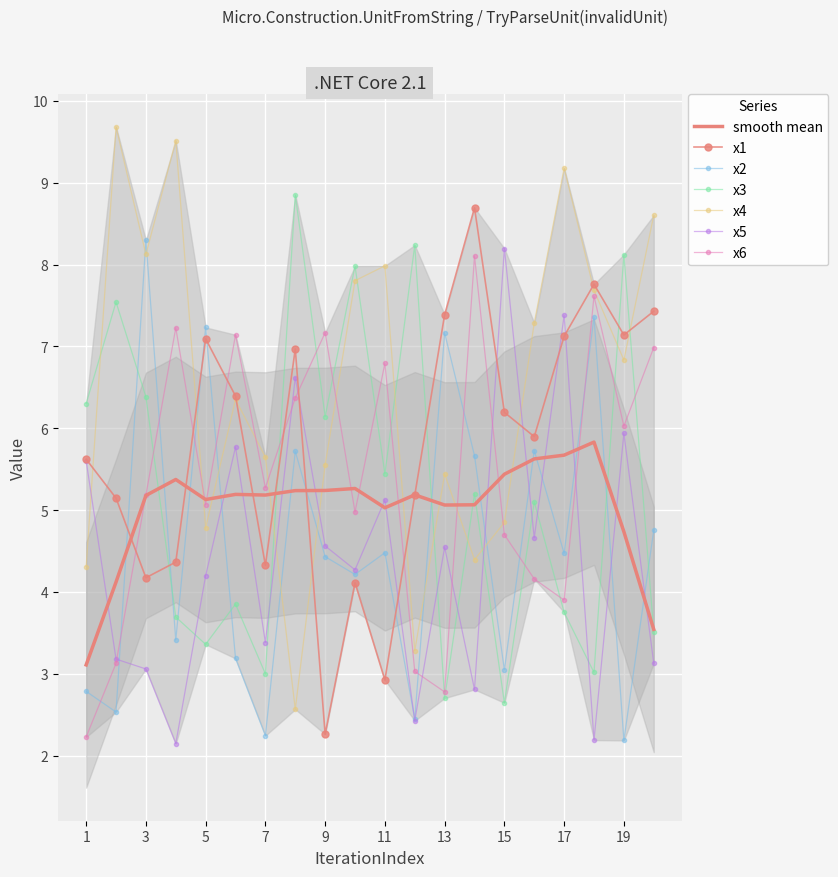

Reading left to right, what are all the values shown in this chart?

x1: 1=5.6	2=5.1	3=4.2	4=4.4	5=7.1	6=6.4	7=4.3	8=7.0	9=2.3	10=4.1	11=2.9	12=5.2	13=7.4	14=8.7	15=6.2	16=5.9	17=7.1	18=7.8	19=7.1	20=7.4
x2: 1=2.8	2=2.5	3=8.3	4=3.4	5=7.2	6=3.2	7=2.2	8=5.7	9=4.4	10=4.2	11=4.5	12=2.4	13=7.2	14=5.7	15=3.0	16=5.7	17=4.5	18=7.4	19=2.2	20=4.8
x3: 1=6.3	2=7.5	3=6.4	4=3.7	5=3.4	6=3.9	7=3.0	8=8.9	9=6.1	10=8.0	11=5.4	12=8.2	13=2.7	14=5.2	15=2.6	16=5.1	17=3.8	18=3.0	19=8.1	20=3.5
x4: 1=4.3	2=9.7	3=8.1	4=9.5	5=4.8	6=6.4	7=5.6	8=2.6	9=5.6	10=7.8	11=8.0	12=3.3	13=5.4	14=4.4	15=4.8	16=7.3	17=9.2	18=7.7	19=6.8	20=8.6
x5: 1=5.6	2=3.2	3=3.1	4=2.1	5=4.2	6=5.8	7=3.4	8=6.6	9=4.6	10=4.3	11=5.1	12=2.4	13=4.5	14=2.8	15=8.2	16=4.7	17=7.4	18=2.2	19=5.9	20=3.1
x6: 1=2.2	2=3.1	3=5.2	4=7.2	5=5.1	6=7.1	7=5.3	8=6.4	9=7.2	10=5.0	11=6.8	12=3.0	13=2.8	14=8.1	15=4.7	16=4.2	17=3.9	18=7.6	19=6.0	20=7.0